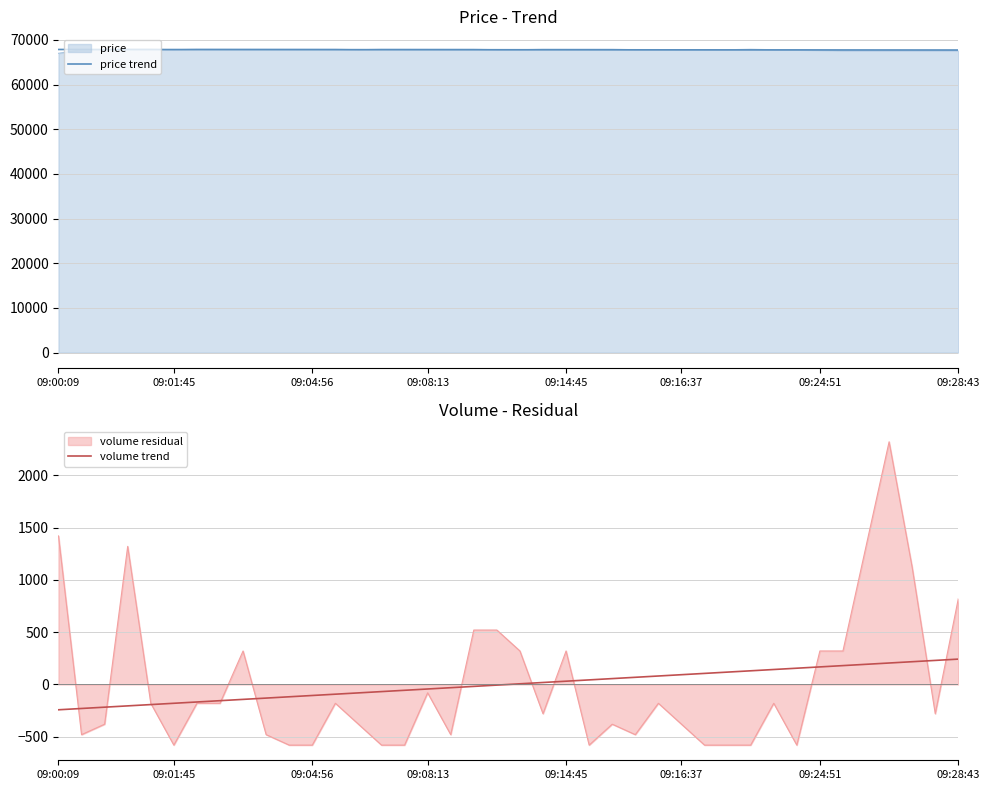

True or false: price trend and volume trend intersect in this chart.

False